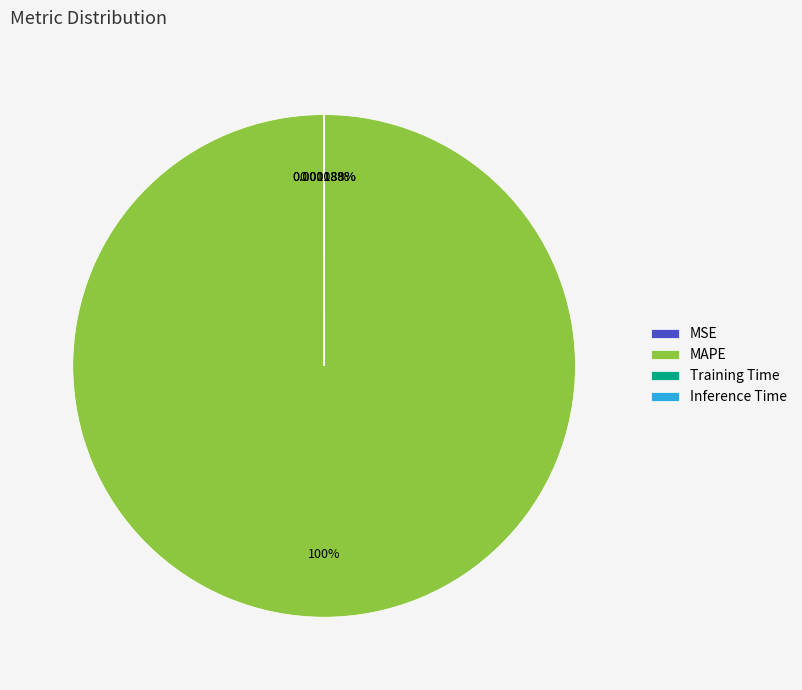

What is the largest slice in the pie chart?

MAPE